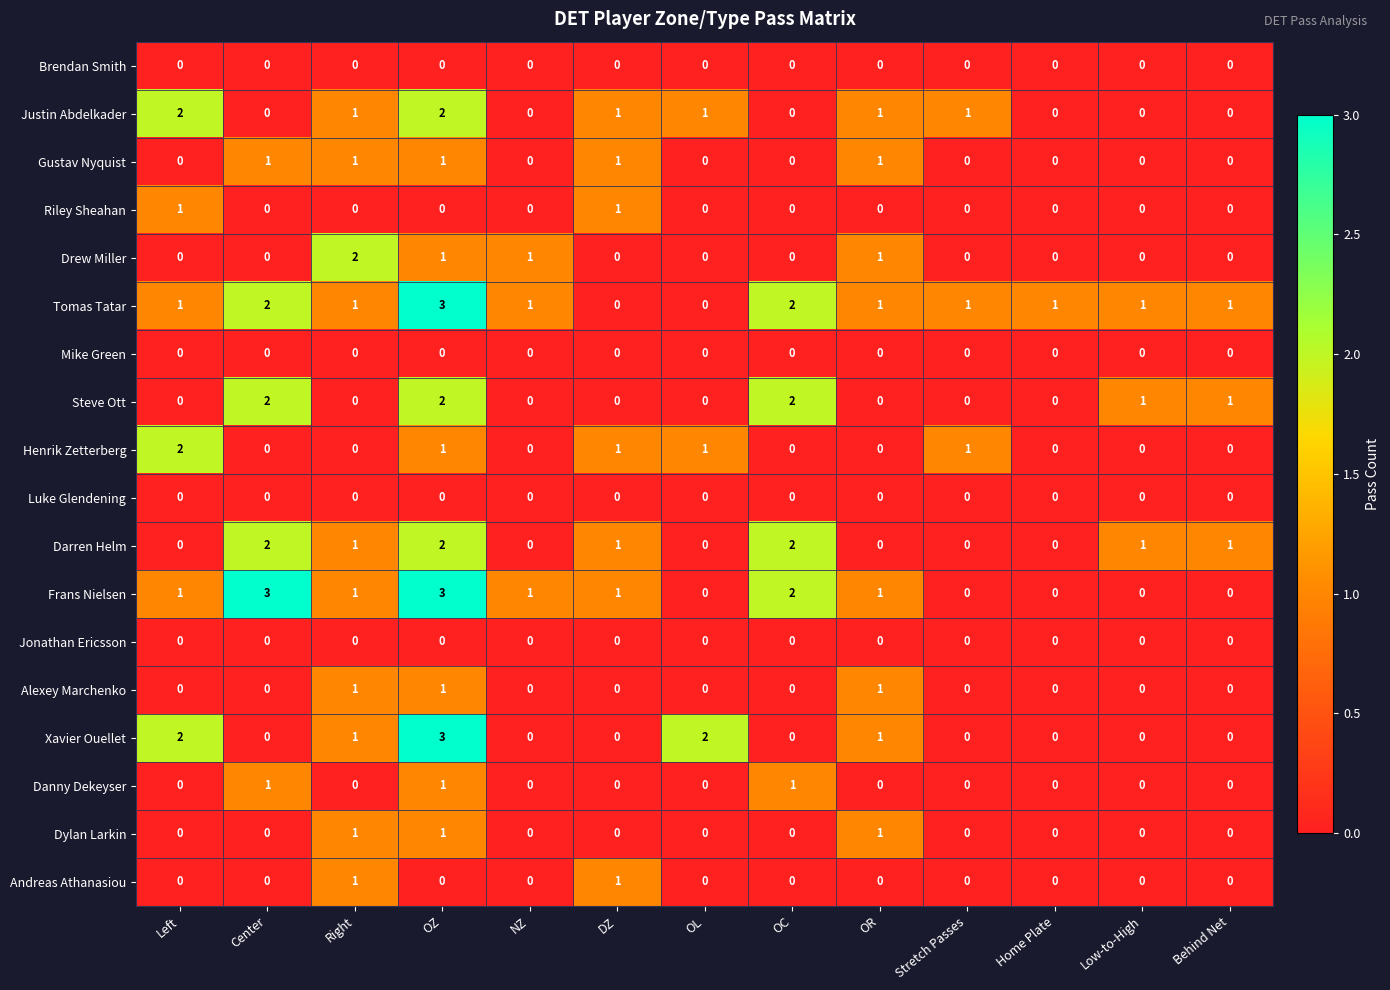

What is the maximum value shown in the chart?

3